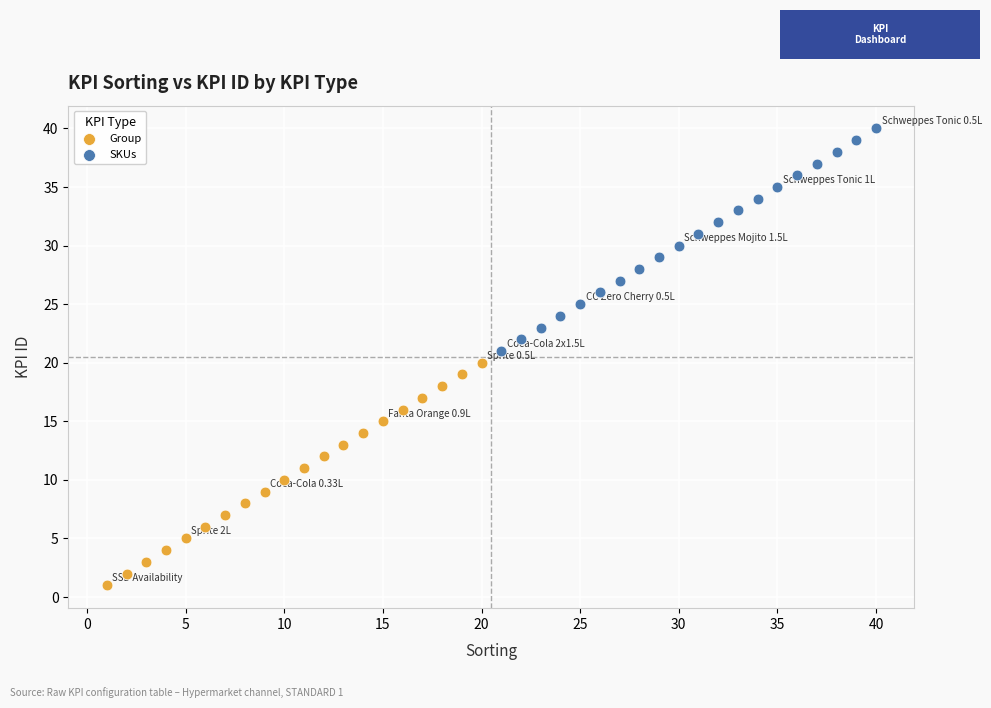

Which series contains the lowest Y value?

Group